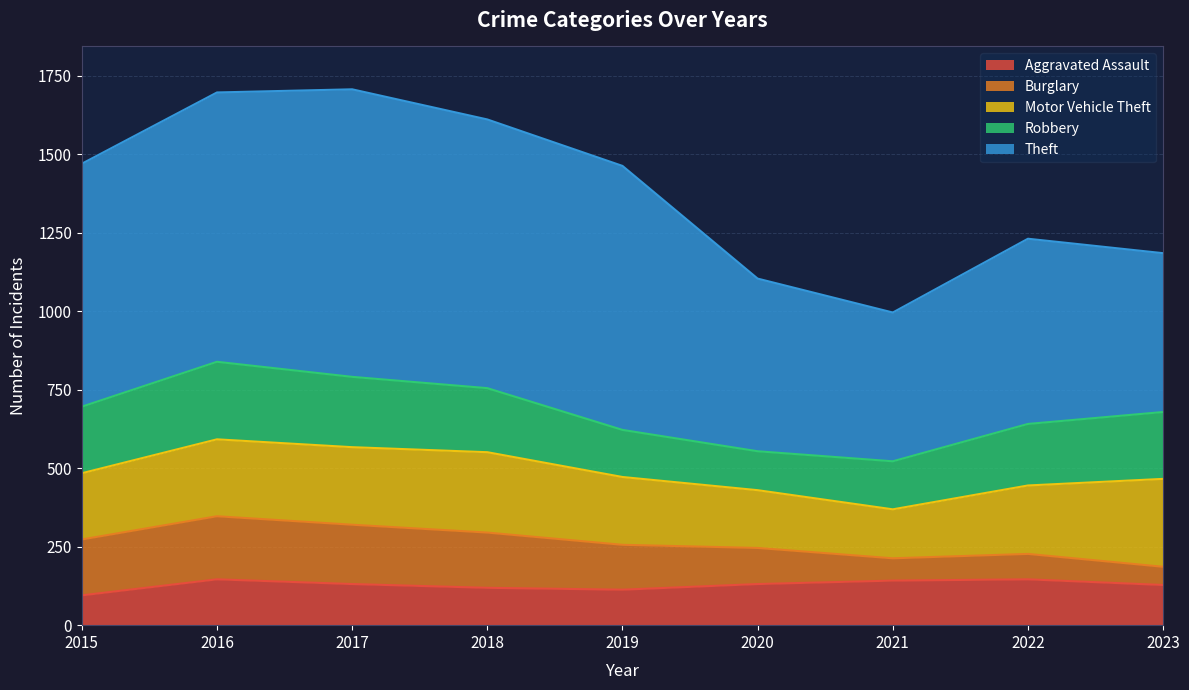

List the series in order of their peak value, highest first.

Theft, Motor Vehicle Theft, Robbery, Burglary, Aggravated Assault